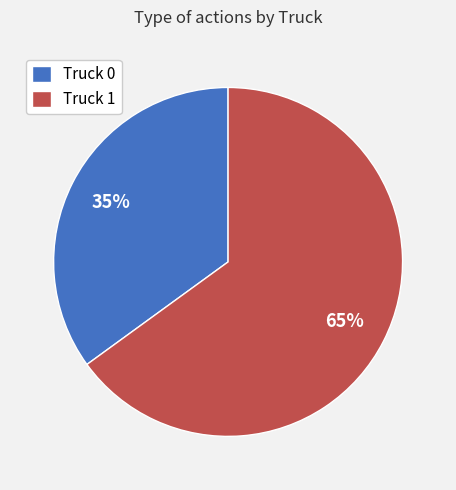

Is the sum of Truck 1 and Truck 0 greater than half?

Yes